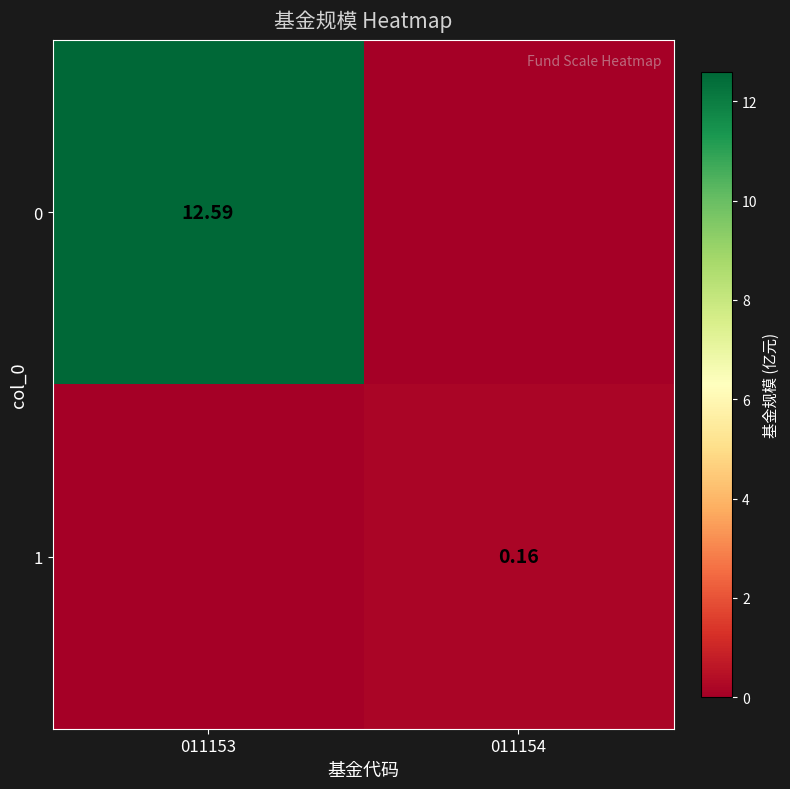

Is the value of 0 at 011153 greater than the value of 1 at 011154?

Yes